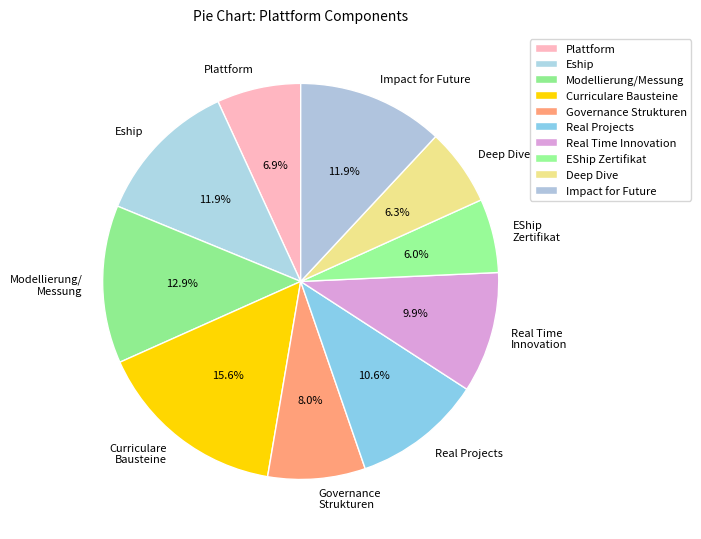

Does any single category account for the majority?

No